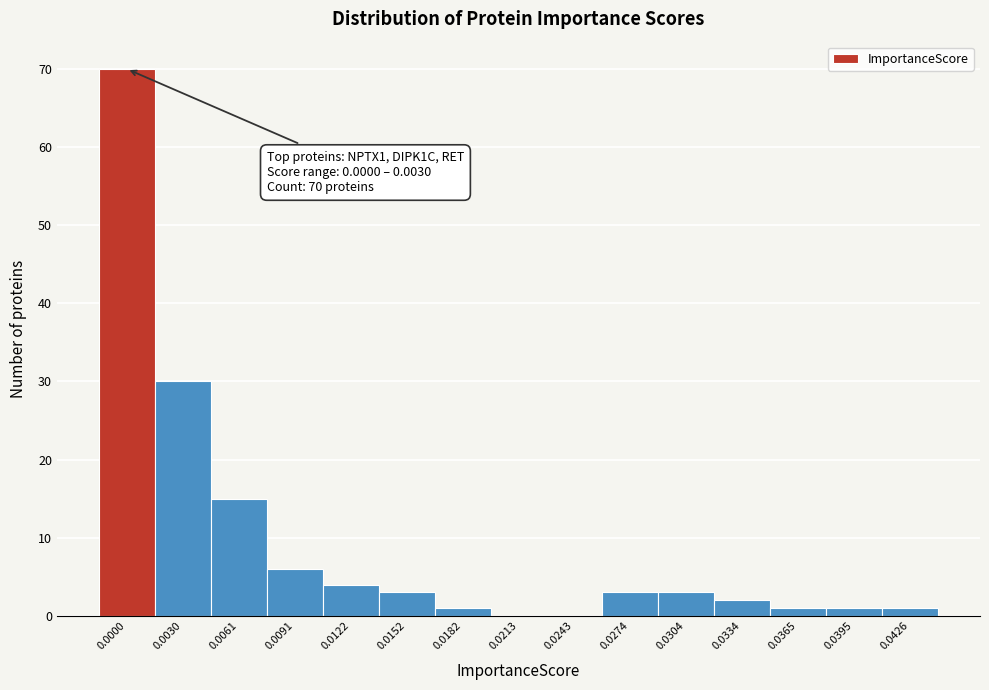

Reading left to right, list all the values displayed in this chart.

0.0000=70	0.0030=30	0.0061=15	0.0091=6	0.0122=4	0.0152=3	0.0182=1	0.0213=0	0.0243=0	0.0274=3	0.0304=3	0.0334=2	0.0365=1	0.0395=1	0.0426=1